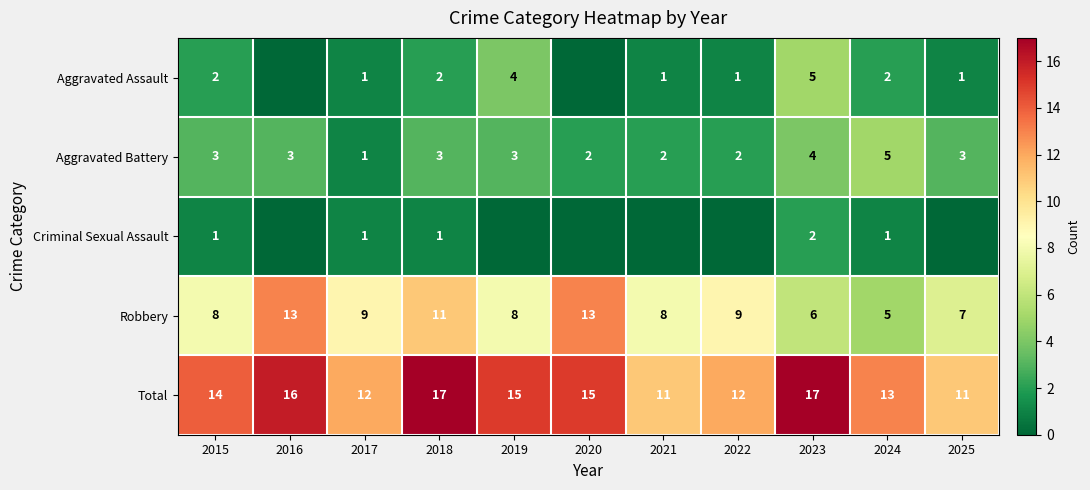

What is the spread (max minus min) of values at 2024?

12